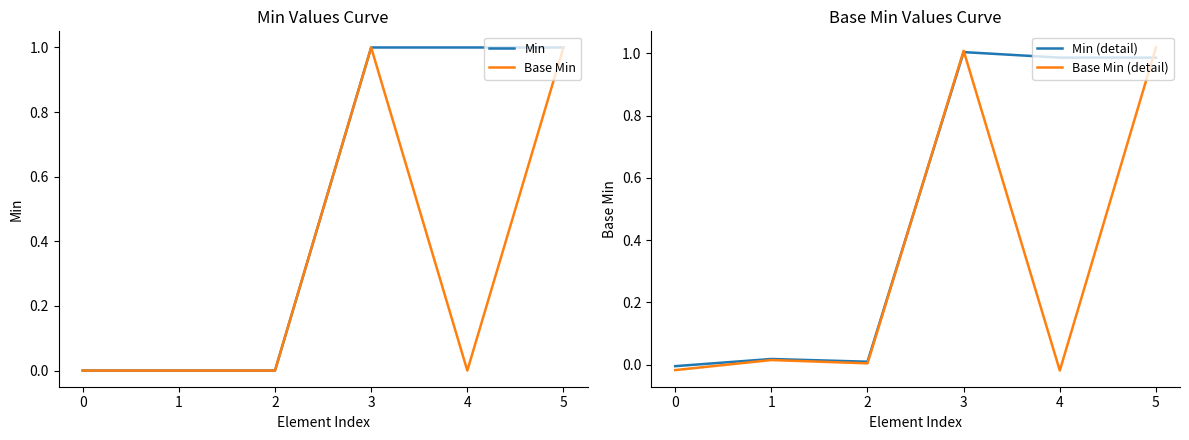

Reading right to left, transcribe all the data shown in this chart.

Min: 5=1.0	4=1.0	3=1.0	2=0.0	1=0.0	0=0.0
Base Min: 5=1.0	4=0.0	3=1.0	2=0.0	1=0.0	0=0.0
Min (detail): 5=1.0	4=1.0	3=1.0	2=0.0	1=0.0	0=-0.0
Base Min (detail): 5=1.0	4=-0.0	3=1.0	2=0.0	1=0.0	0=-0.0